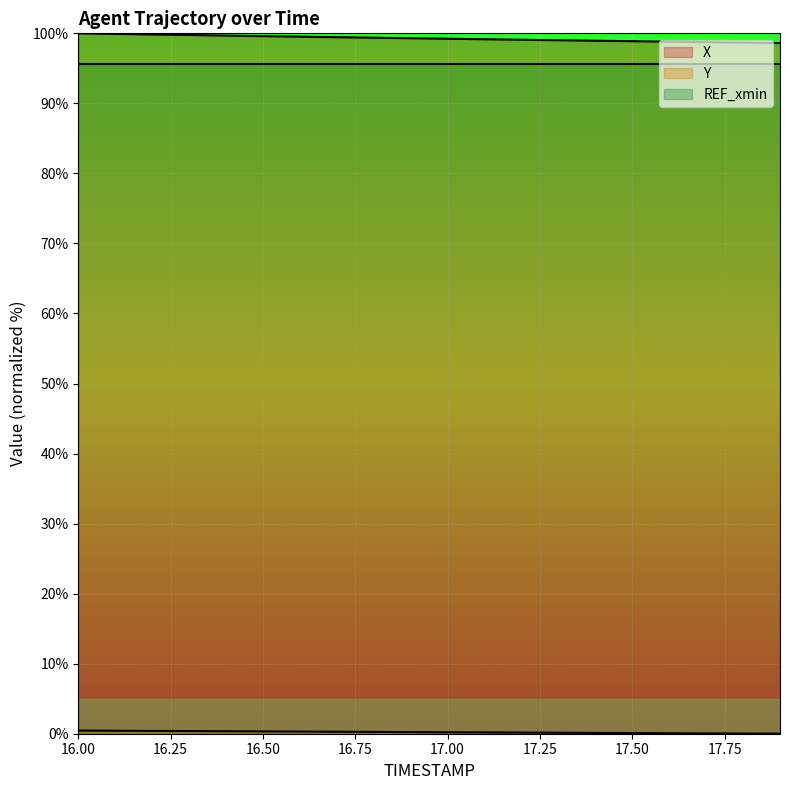

Which label corresponds to the largest value in the chart?

16.0